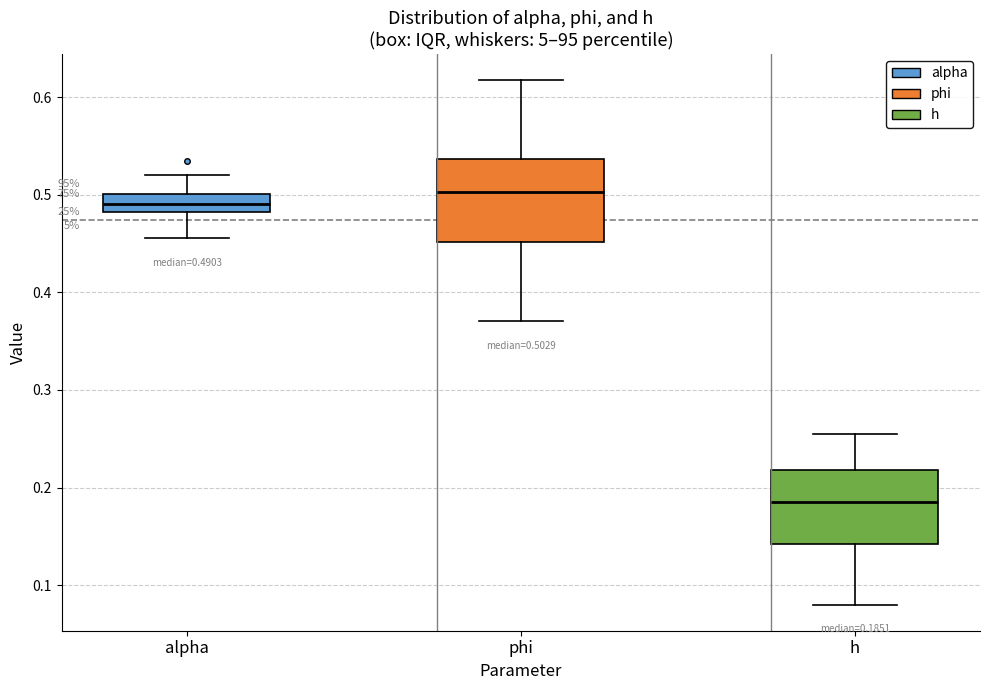

Which box's median line is the highest?

phi